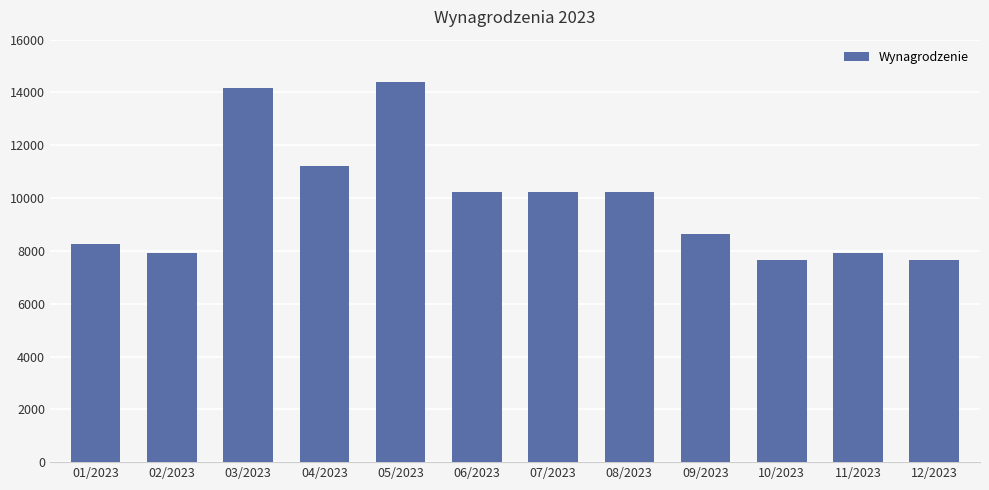

What is the sum of the values at 08/2023 and 04/2023?

21457.1